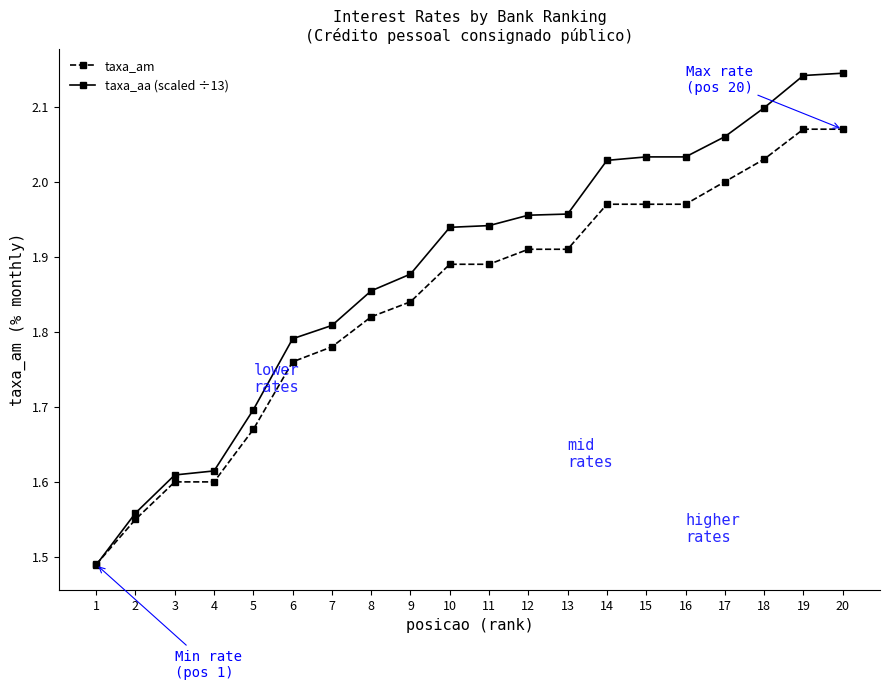

List the series in order of their overall mean, highest first.

taxa_aa (scaled ÷13), taxa_am